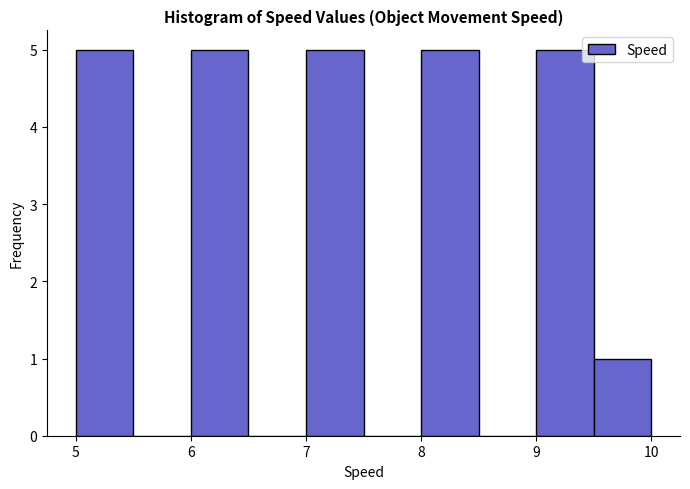

Reading left to right, list every bar in this chart as the range it spans on the x-axis followed by its height. The values are not printed on the chart, so give them approximately, as read against the axis.

5.0 to 5.5: 5
5.5 to 6.0: 0
6.0 to 6.5: 5
6.5 to 7.0: 0
7.0 to 7.5: 5
7.5 to 8.0: 0
8.0 to 8.5: 5
8.5 to 9.0: 0
9.0 to 9.5: 5
9.5 to 10.0: 1